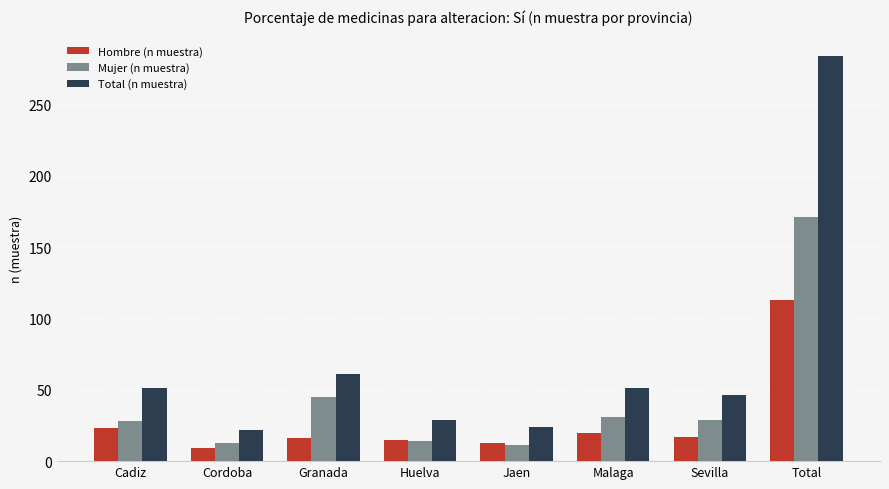

Rank the series by their average value, from highest to lowest.

Total (n muestra), Mujer (n muestra), Hombre (n muestra)